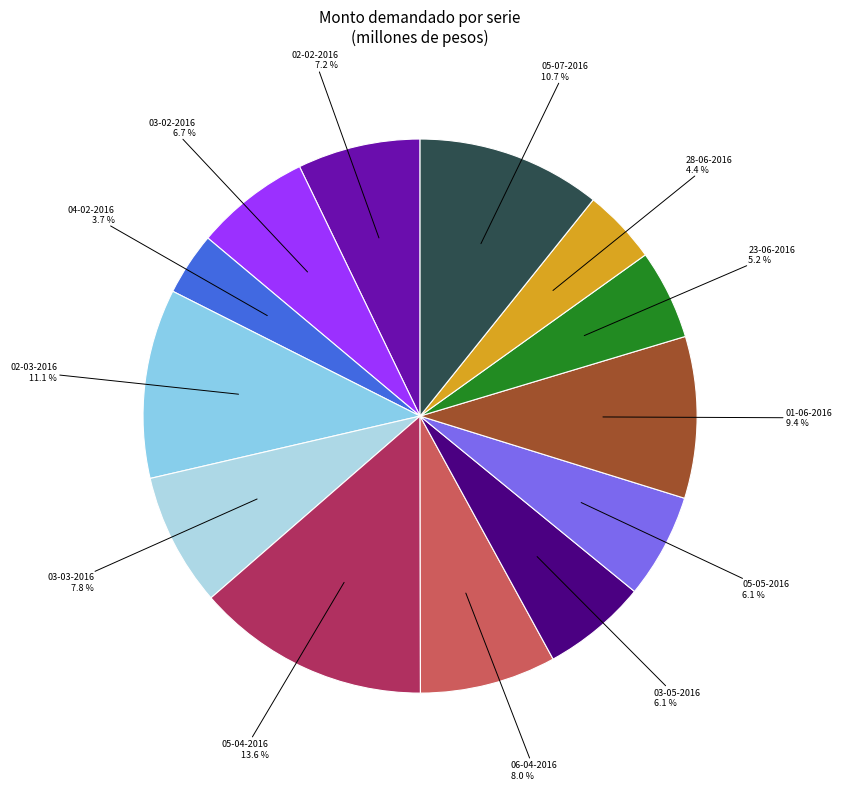

Count the number of slices in the pie.

13